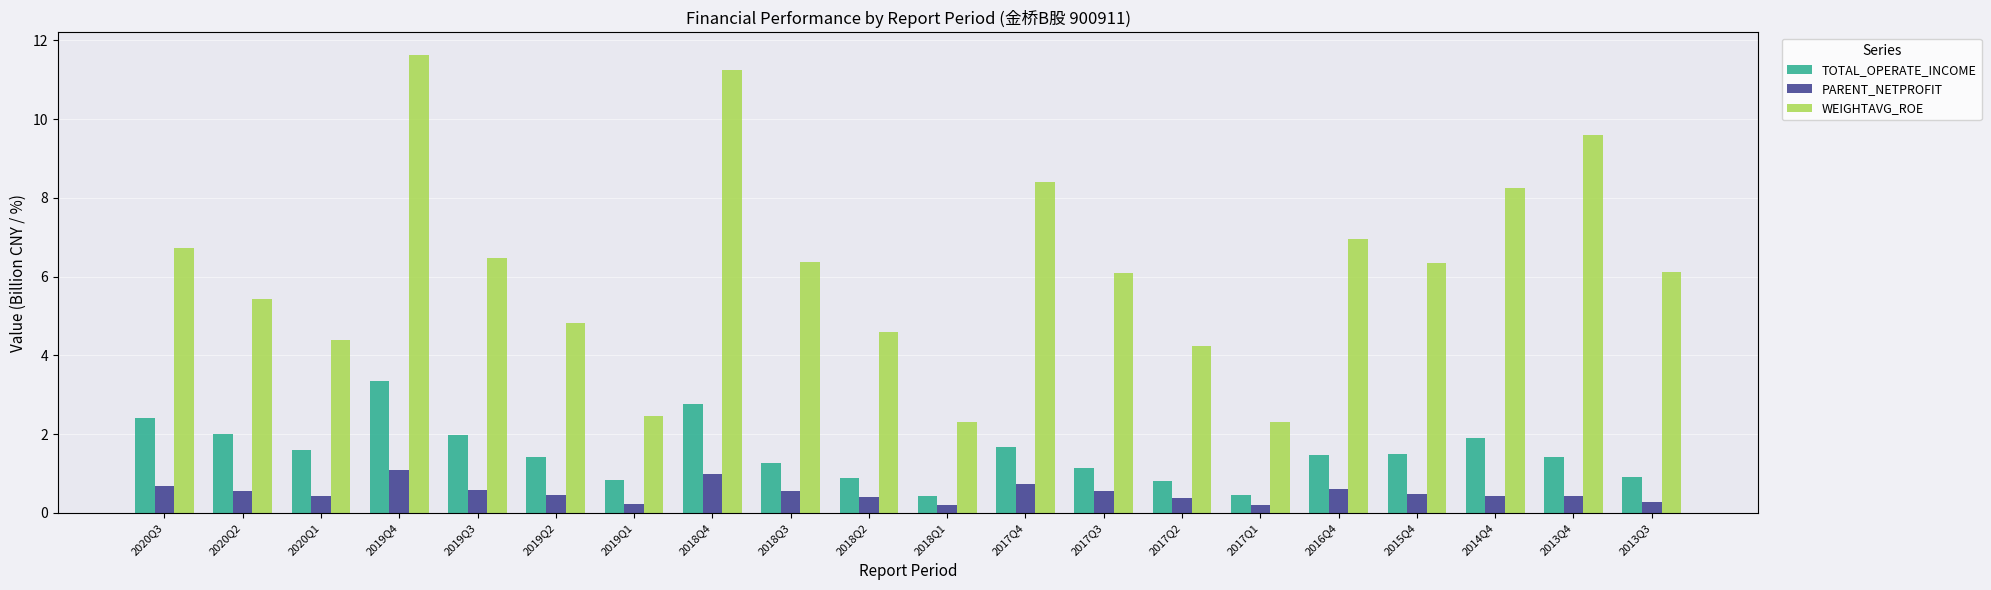

What is the highest value of the WEIGHTAVG_ROE series?

11.6